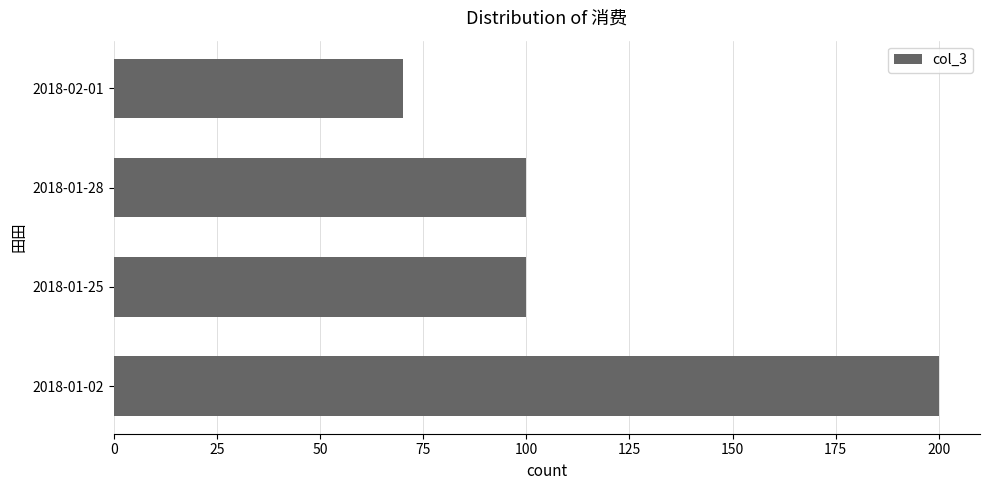

What is the greatest value displayed?

200